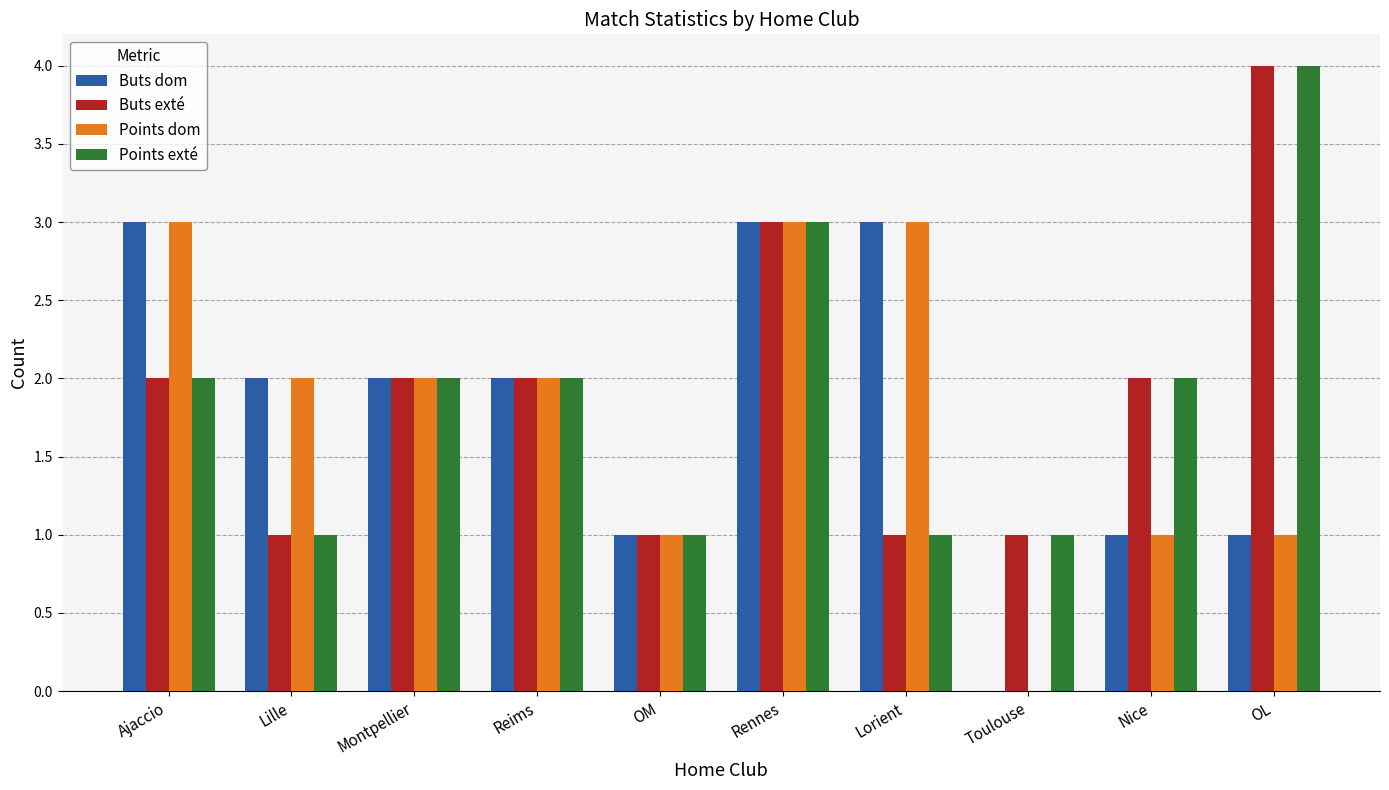

What is the total value across all series at Lille?

6